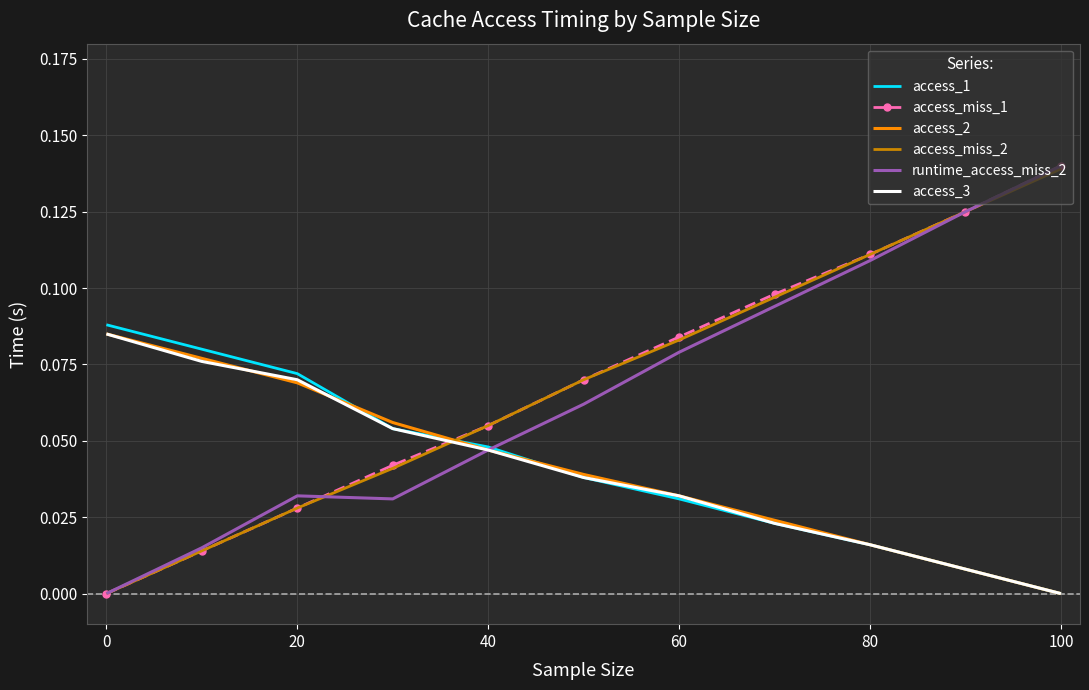

How many times do access_miss_2 and access_1 cross each other?

1